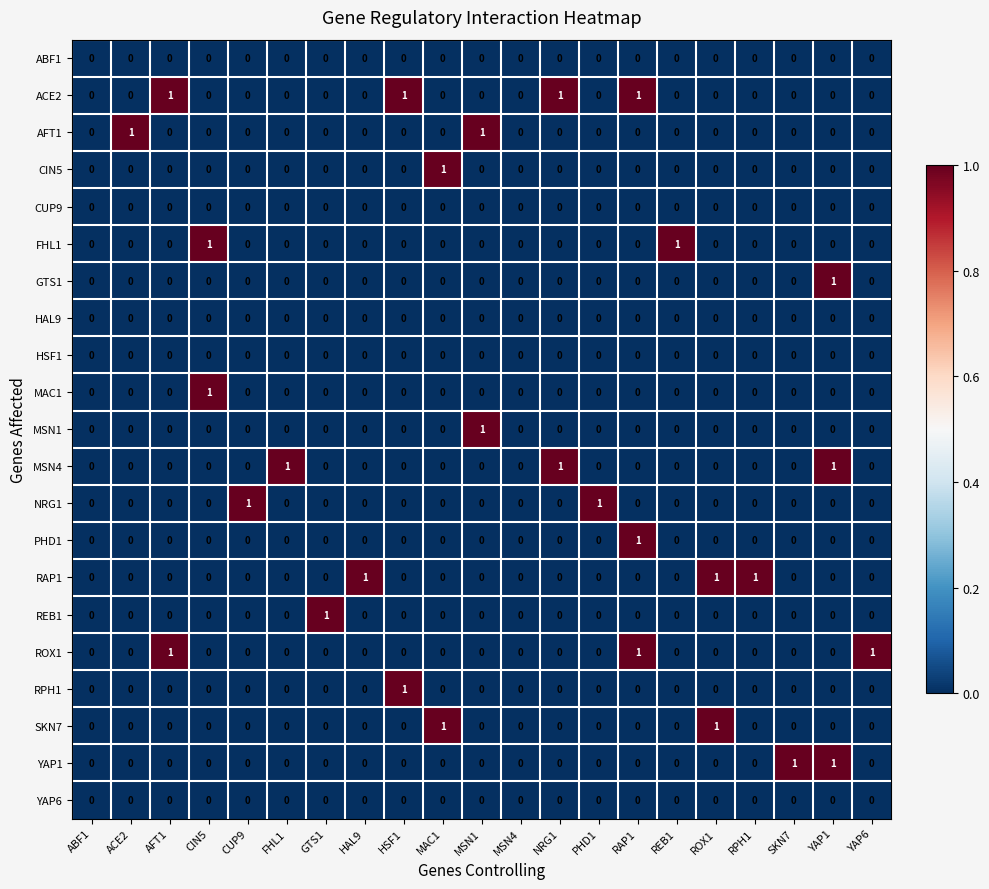

How many values in the NRG1 series exceed 0?

2